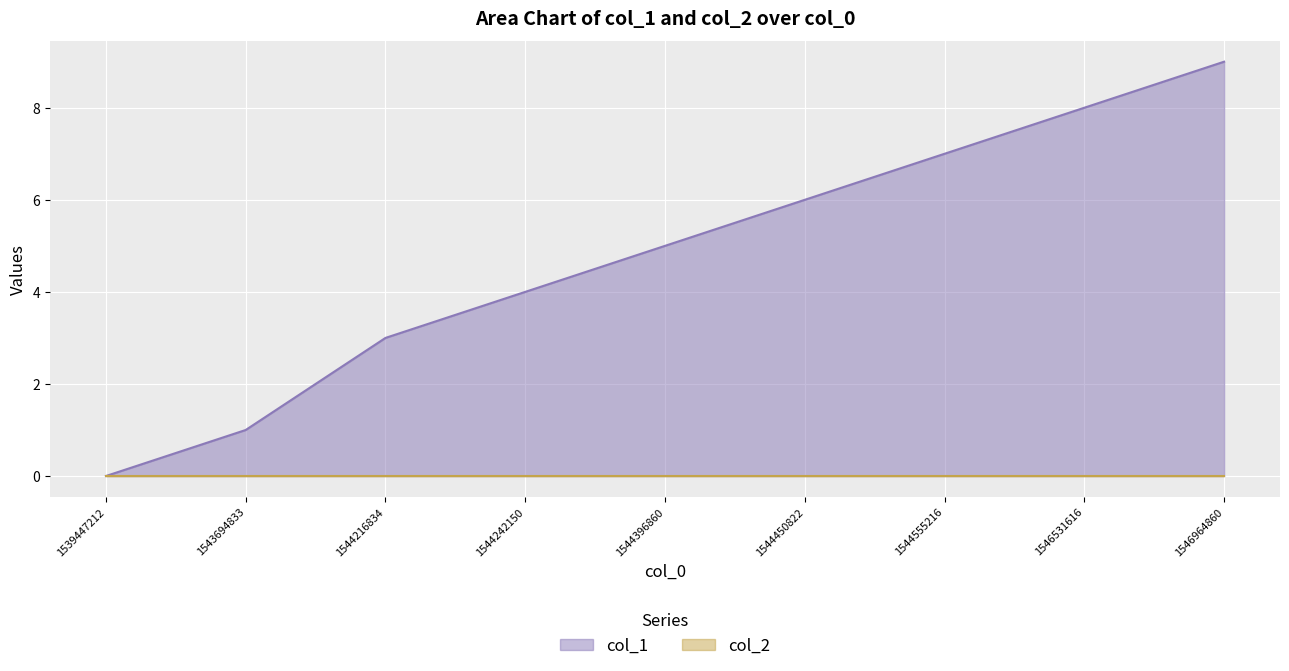

Which label corresponds to the smallest value in the chart?

1539447212